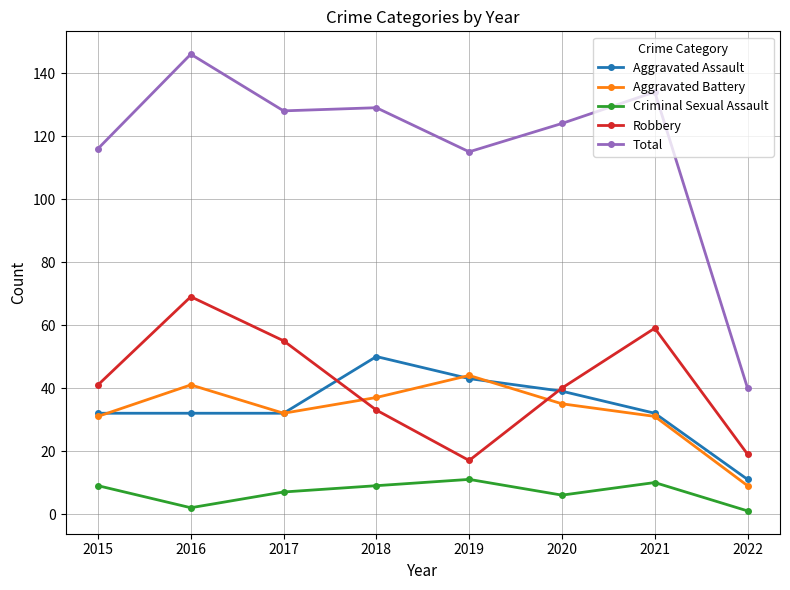

What is the sum of all Robbery values?

333